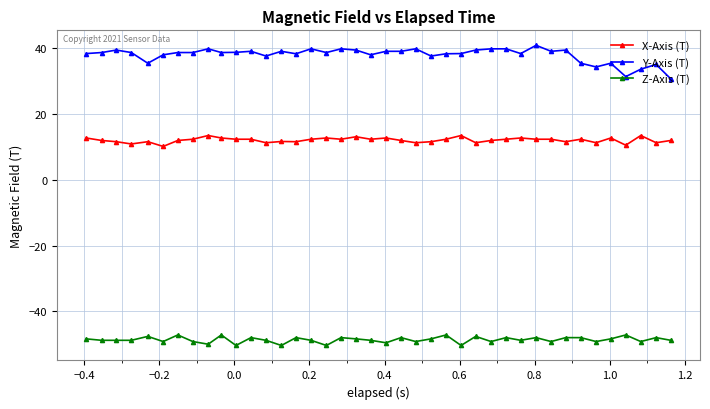

What is the difference between the maximum and minimum values in the Y-Axis (T) series?

10.2